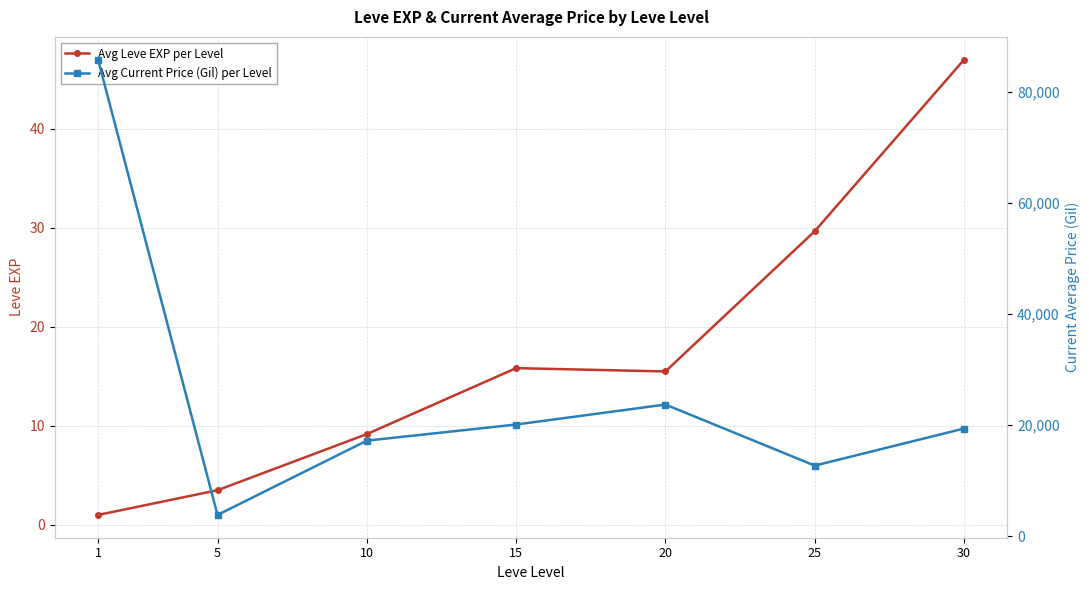

Is the value of Avg Leve EXP per Level at 10 greater than the value of Avg Current Price (Gil) per Level at 30?

No